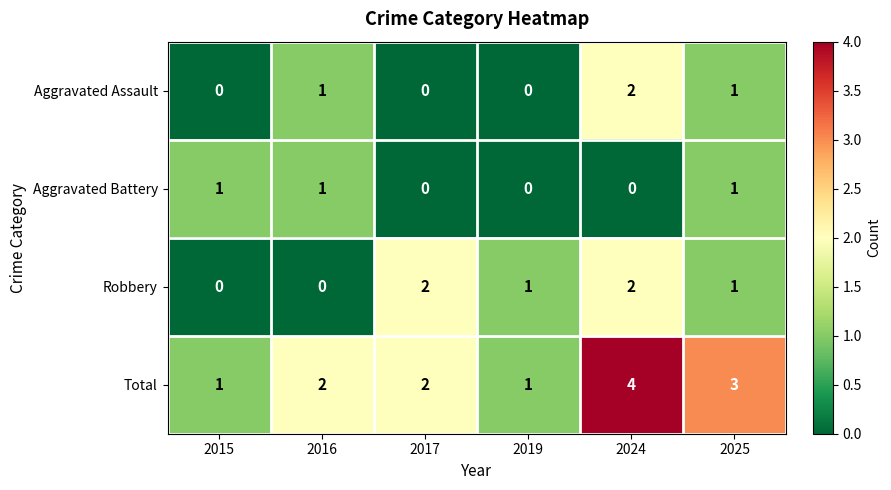

What is the total value across all series at 2015?

2